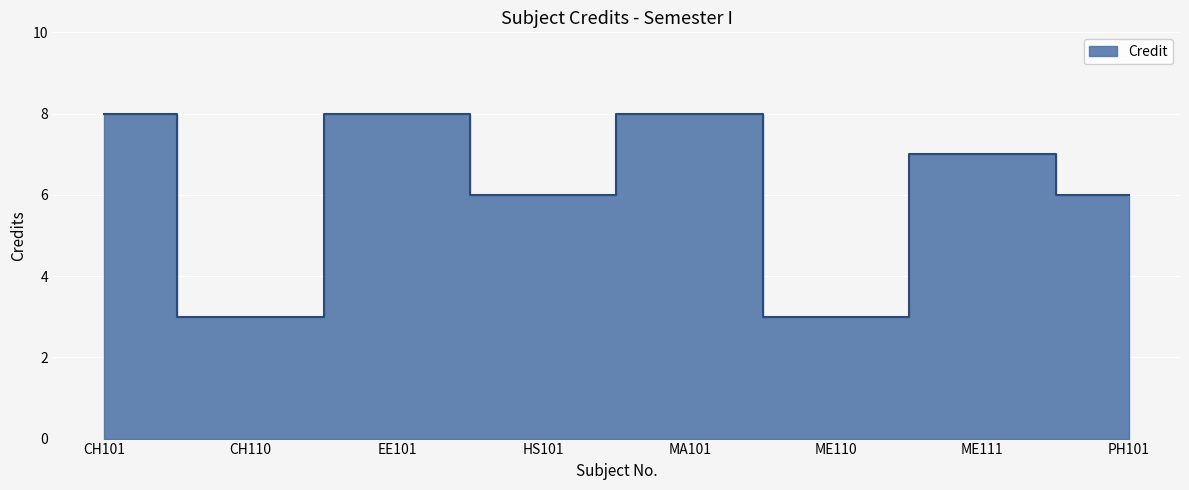

Approximately how many times larger is the value at ME110 compared to HS101?

0.5